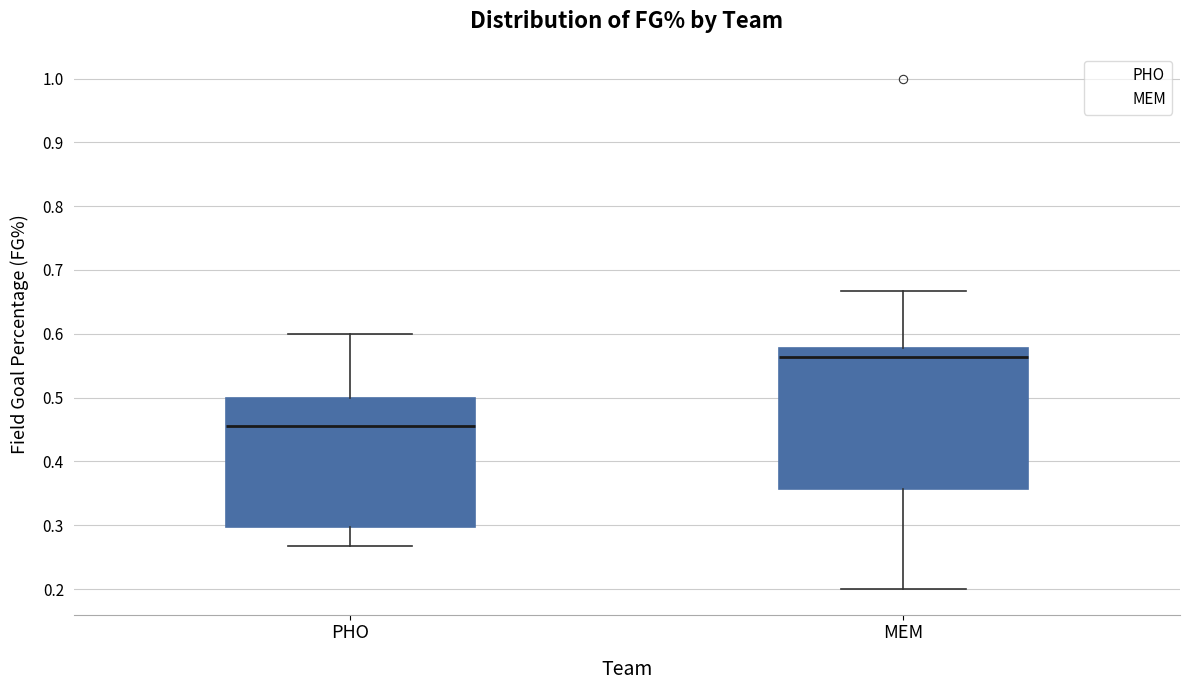

Reading left to right, transcribe this box plot: for each box, give where its median line is, the range the box spans, and where its two whiskers end, as read against the y-axis. The values are not printed on the chart, so give them approximately, as read against the axis.

PHO: median 0.46, box 0.30 to 0.50, whiskers 0.27 to 0.60
MEM: median 0.56, box 0.36 to 0.58, whiskers 0.20 to 0.67